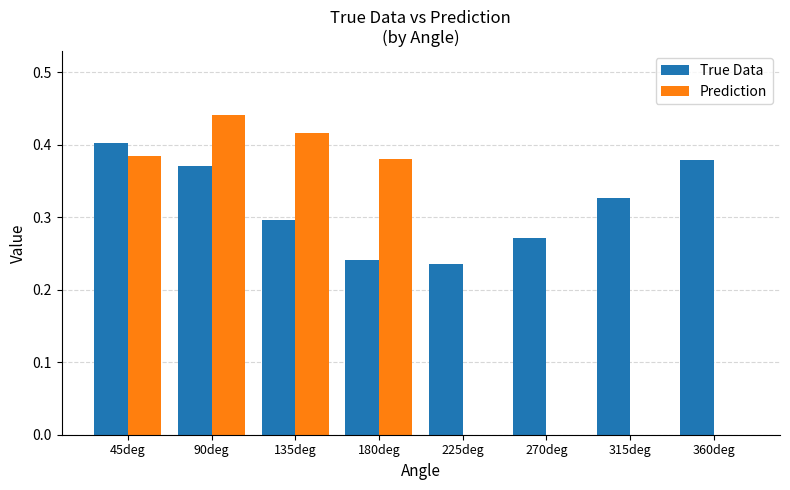

Between 45deg and 270deg, which series saw the biggest shift?

Prediction